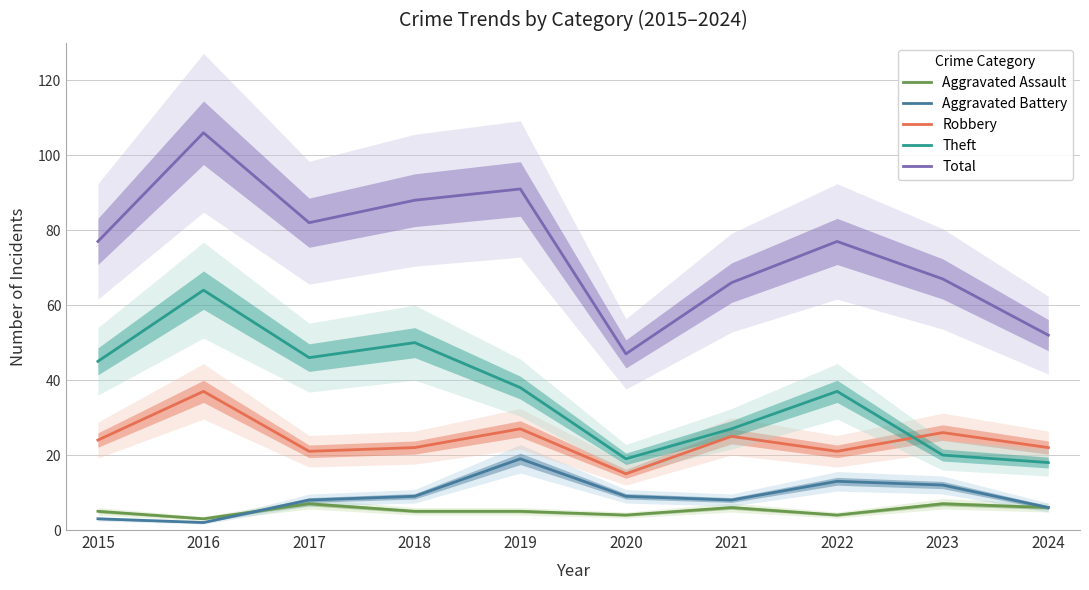

What is the total value across all series at 2023?

132